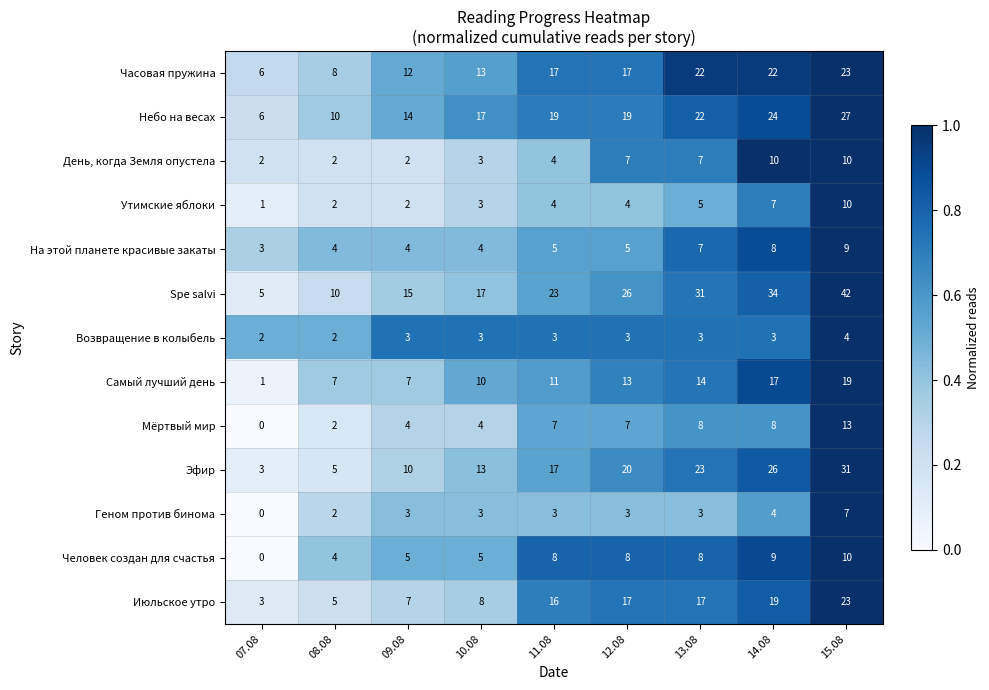

What is the sum of all Человек создан для счастья values?

57